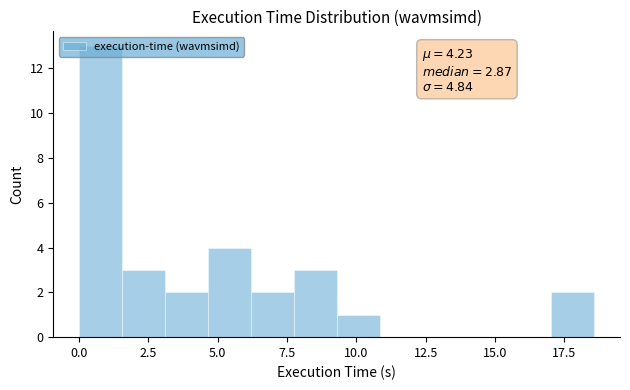

Read against the x-axis, roughly where is the centre of the tallest bar?

1.0